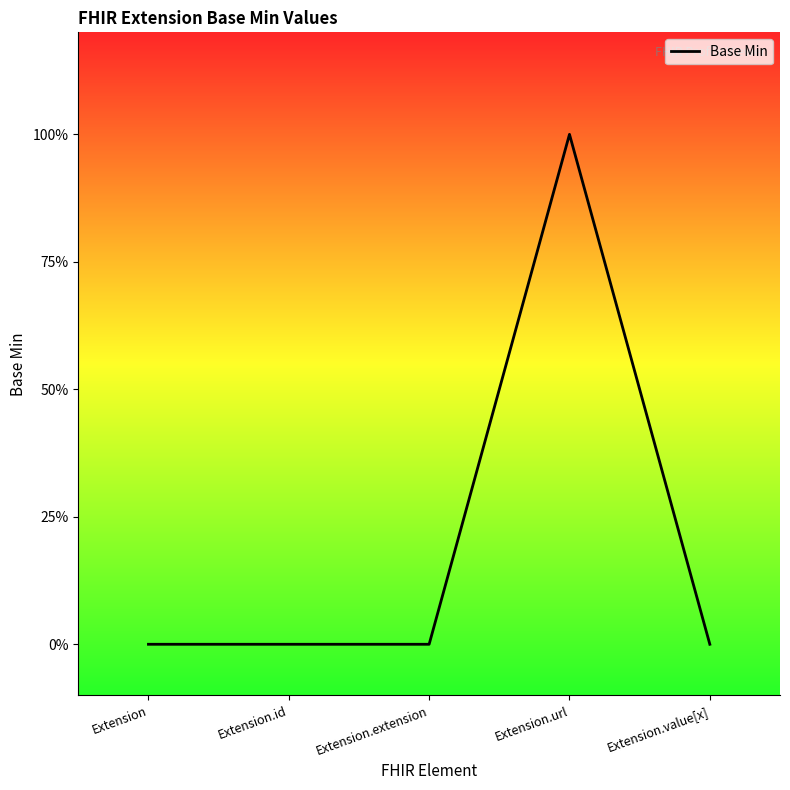

What is the difference between the maximum and minimum values?

1